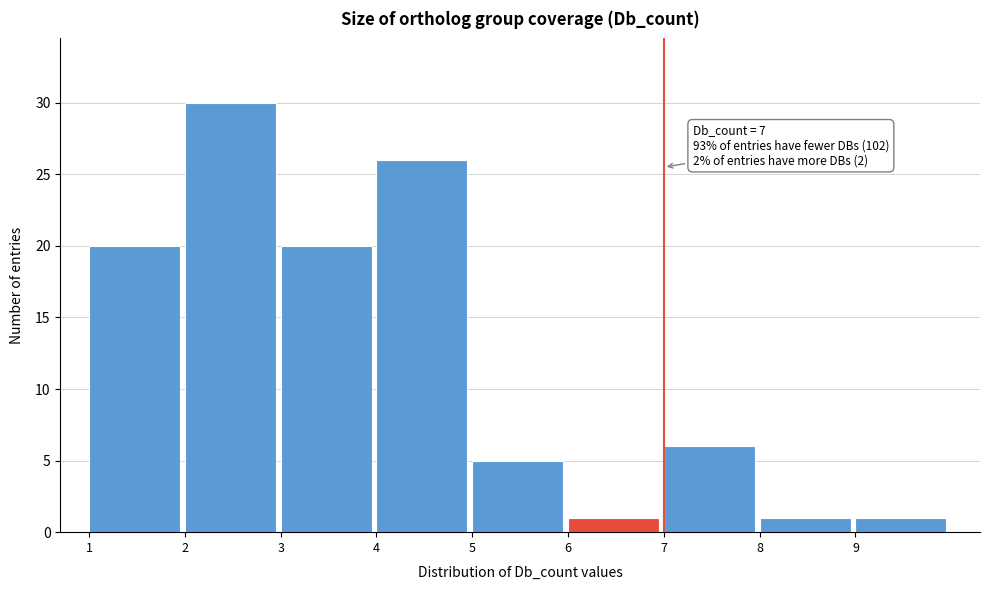

Over which range of the x-axis is the bar tallest?

2 to 3